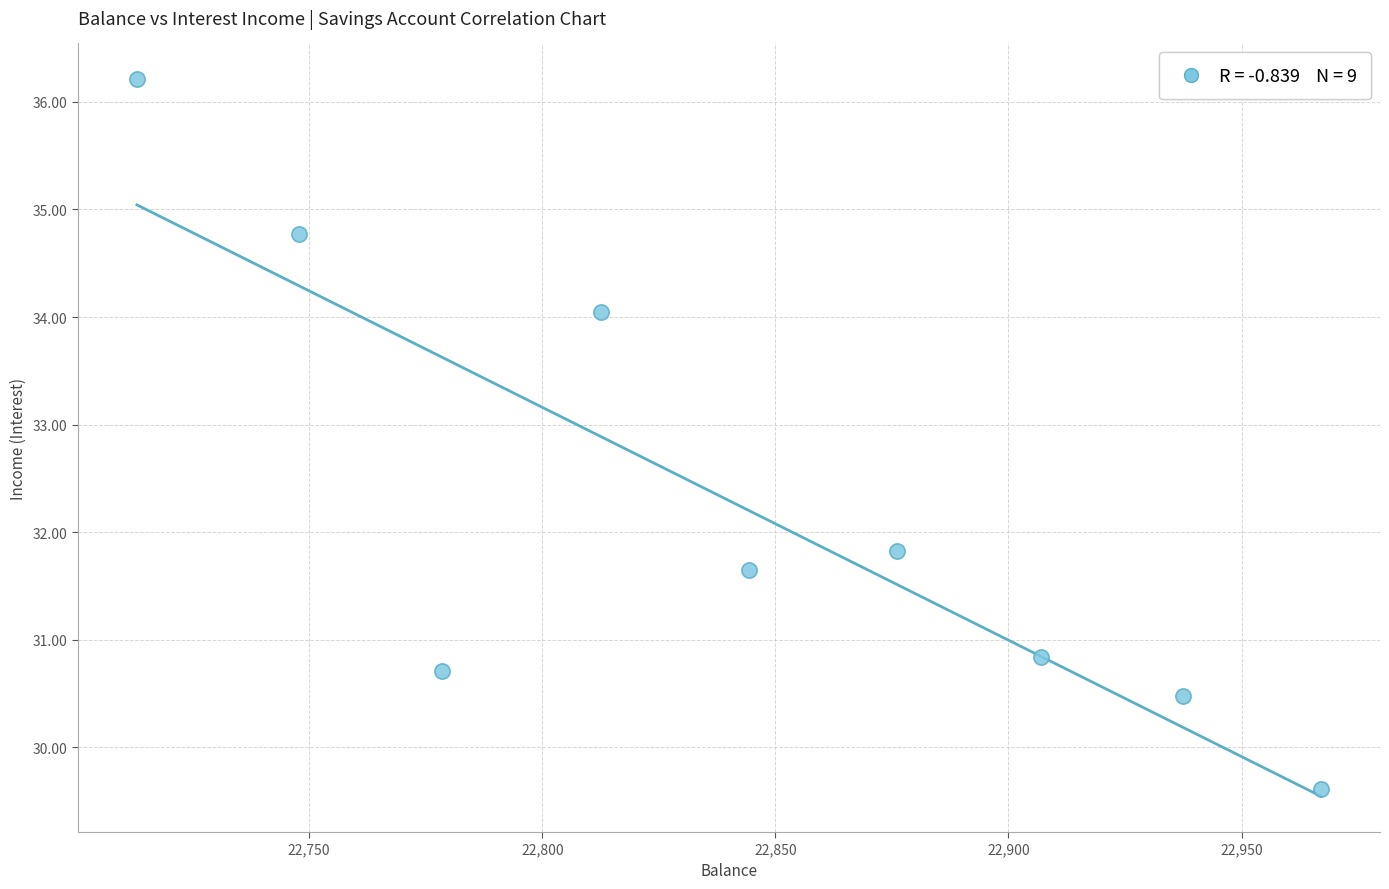

What Y value in the scatter plot is closest to 32?

31.8